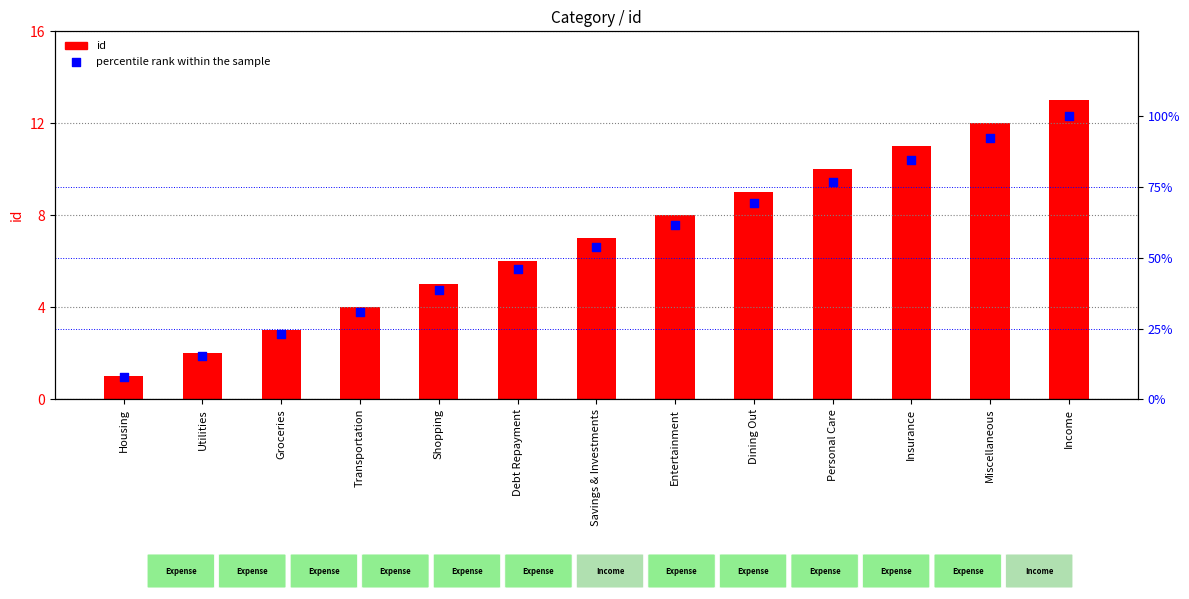

Which series contains the lowest Y value?

id